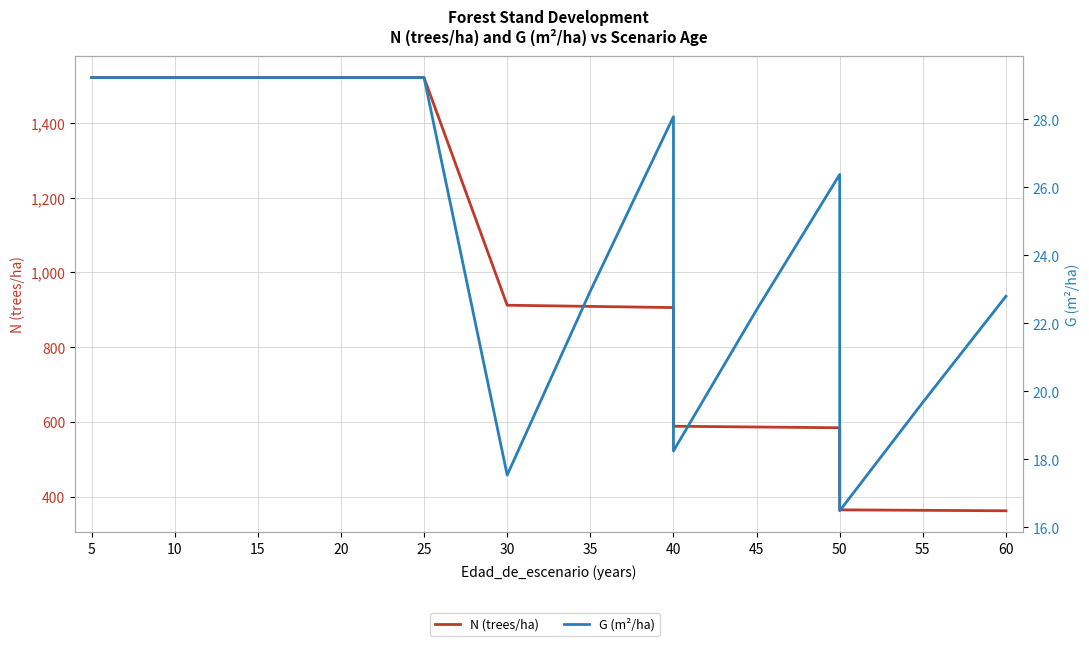

What is the spread (max minus min) of values at 5?

1491.6